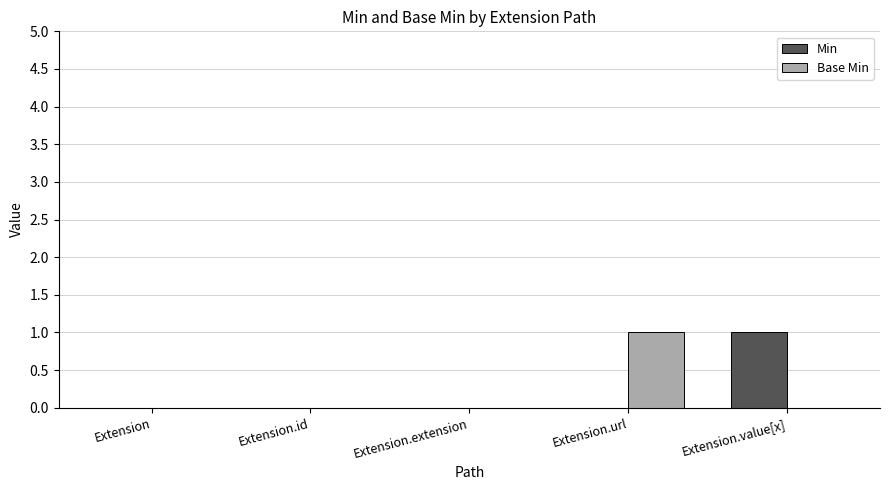

The value of Min at Extension.id is 0. True or false?

True